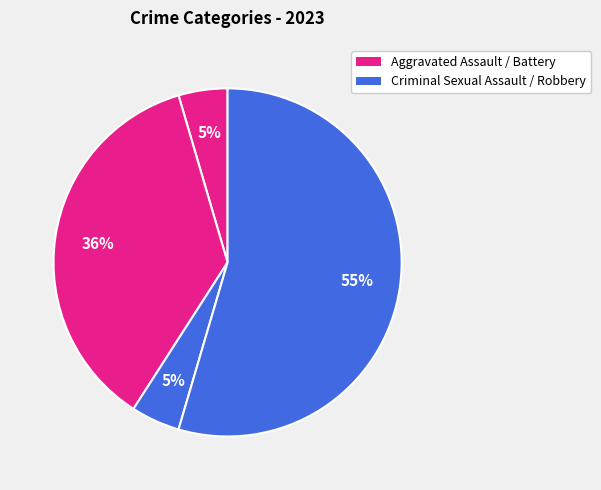

What is the largest slice in the pie chart?

Robbery